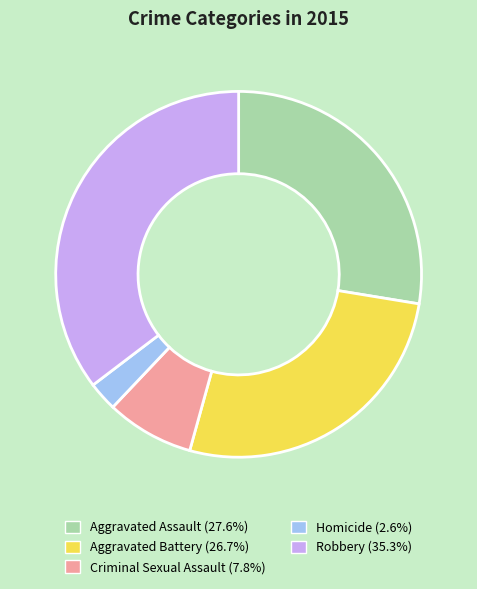

Approximately how many times larger is the value at Aggravated Assault compared to Homicide?

10.7